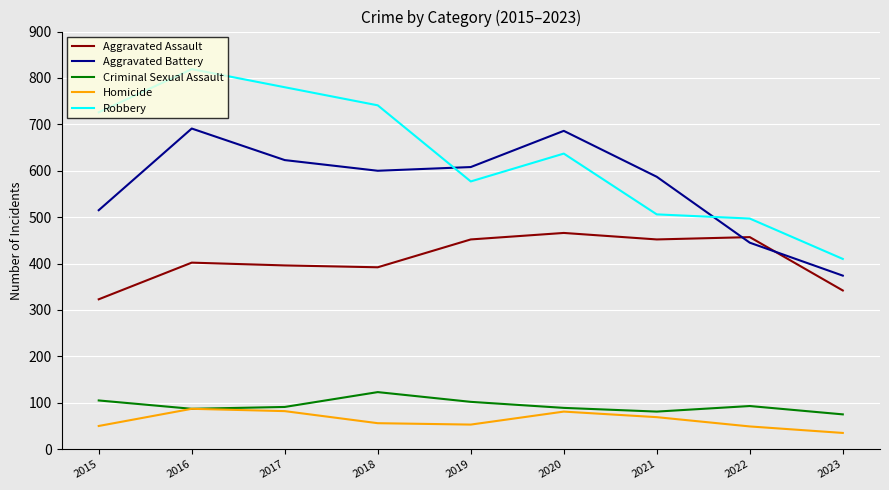

In Homicide, how many points are lower than both neighbors (excluding endpoints)?

1